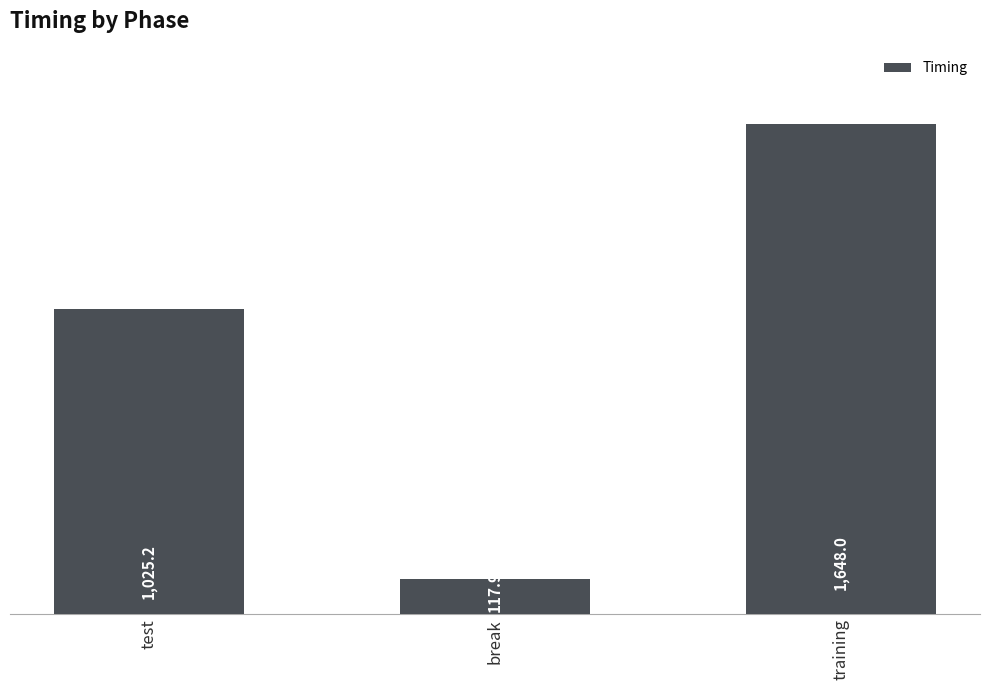

Approximately how many times larger is the value at test compared to break?

8.7